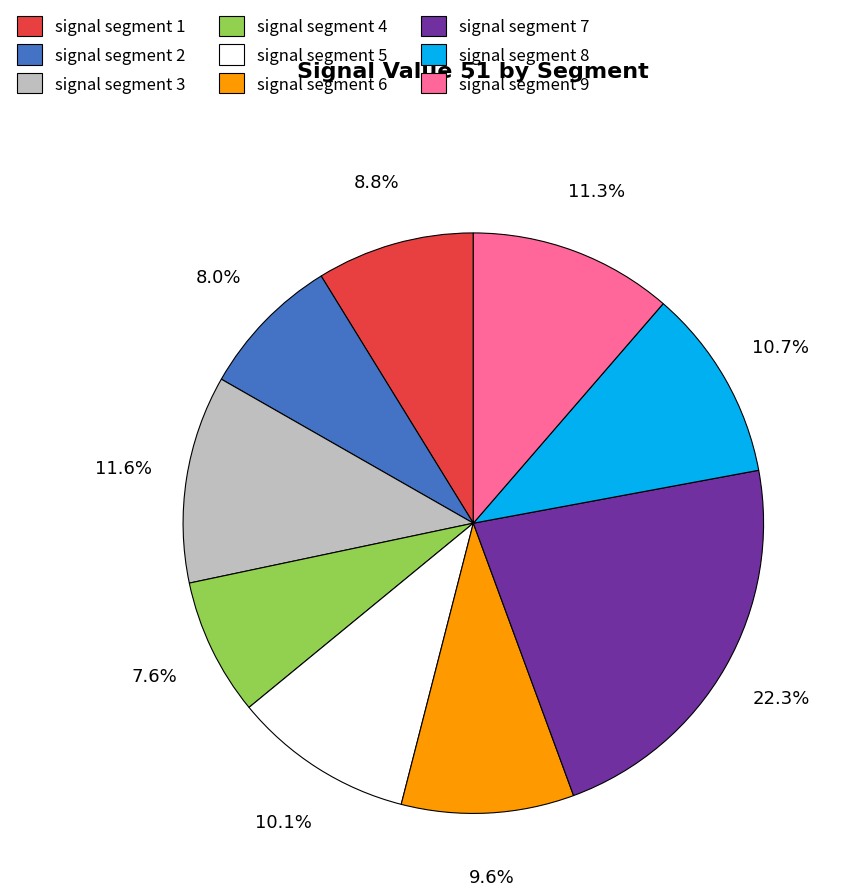

Which has a higher value, signal segment 7 or signal segment 9?

signal segment 7